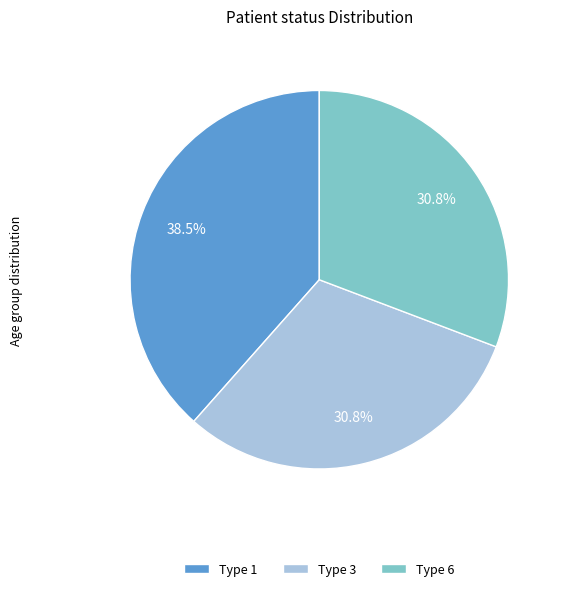

Does Type 3 represent more than half of the total?

No